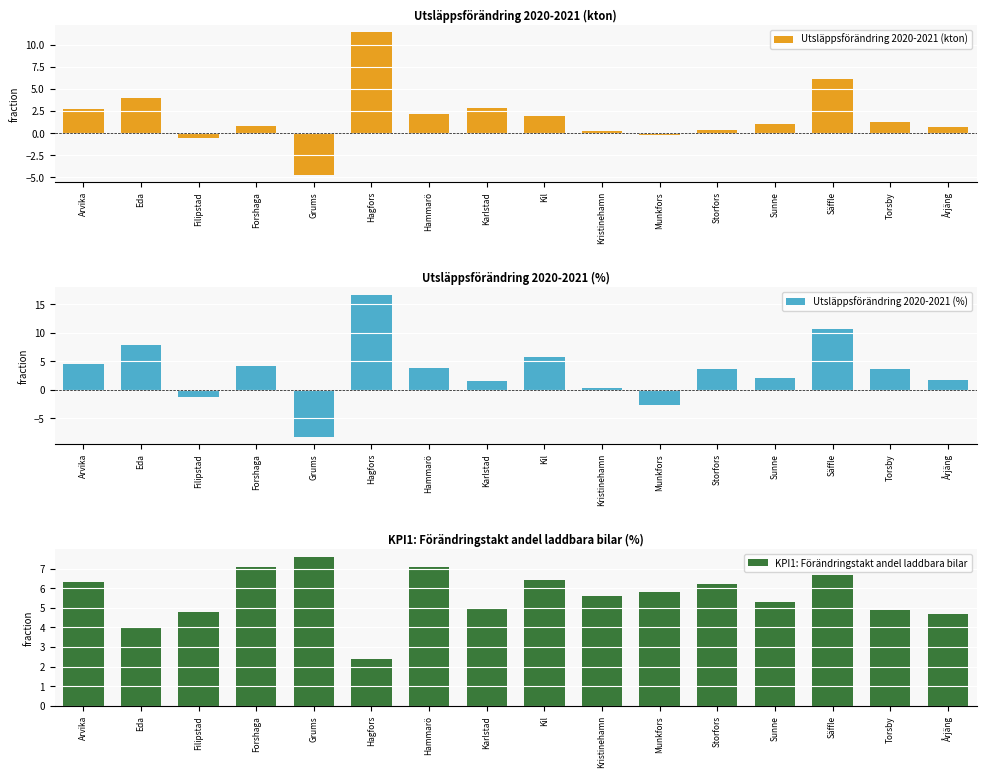

List the series in order of their peak value, lowest first.

KPI1: Förändringstakt andel laddbara bilar, Utsläppsförändring 2020-2021 (kton), Utsläppsförändring 2020-2021 (%)